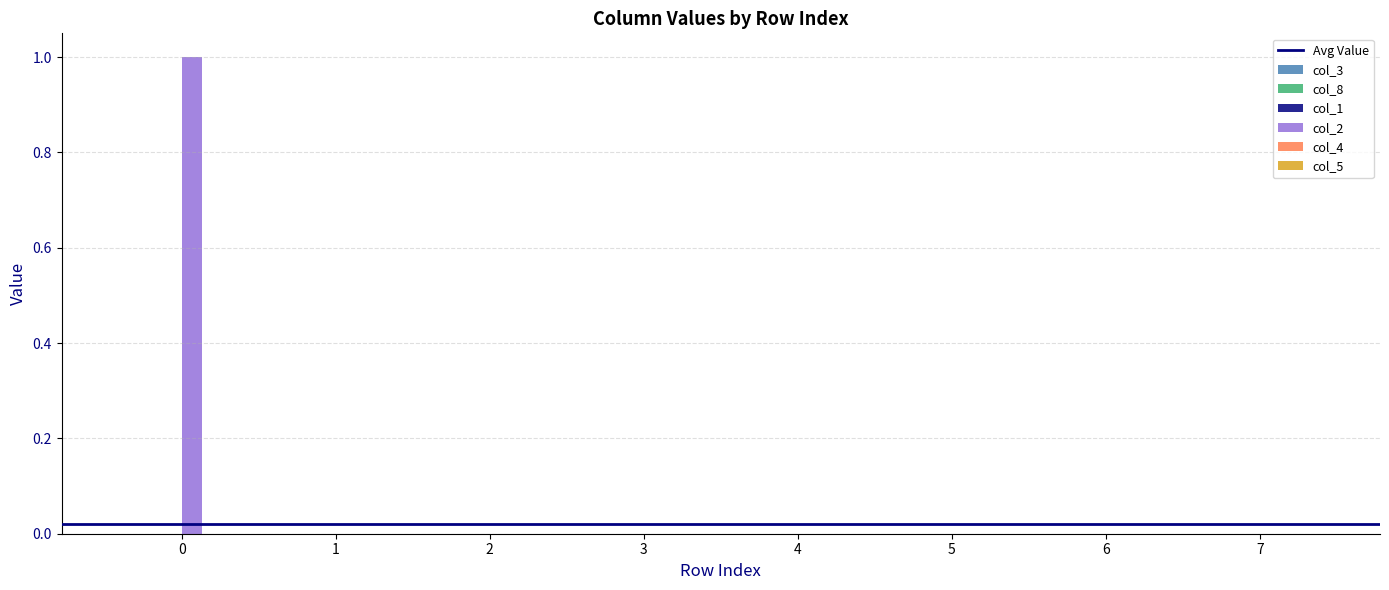

What is the sum of all col_2 values?

1.0